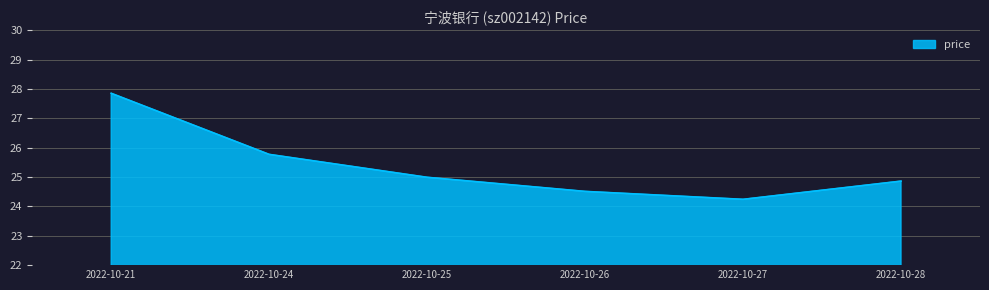

What is the difference between the maximum and minimum values?

3.6